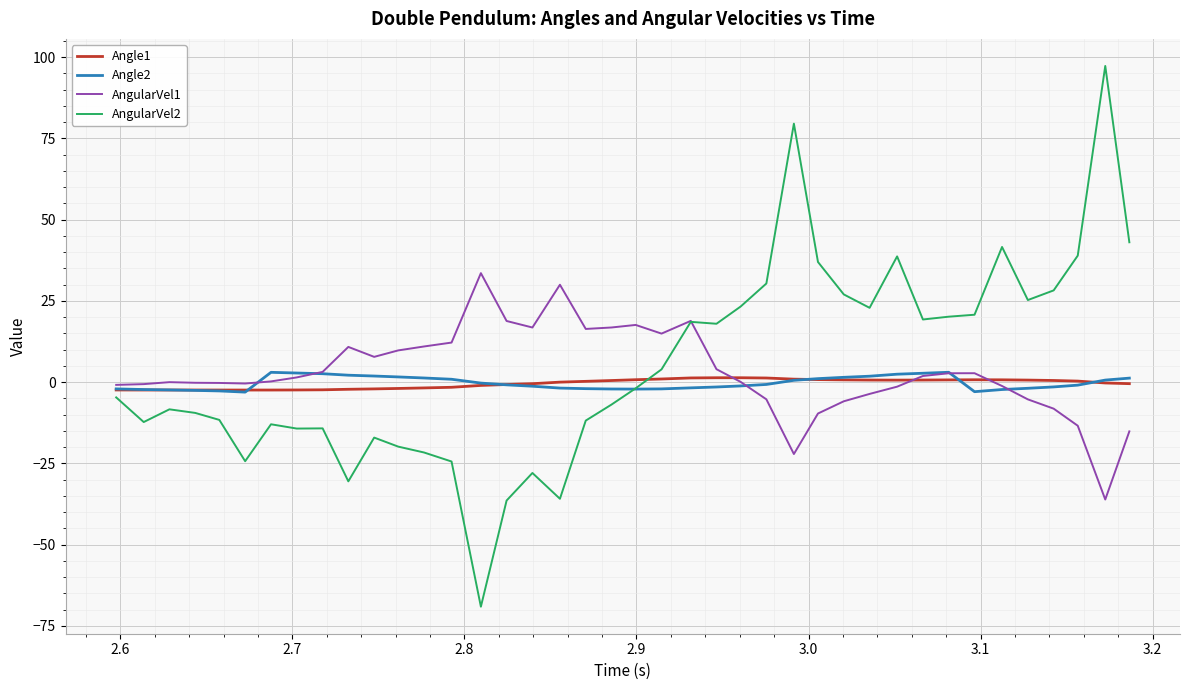

What is the average value of the Angle1 series?

-0.5